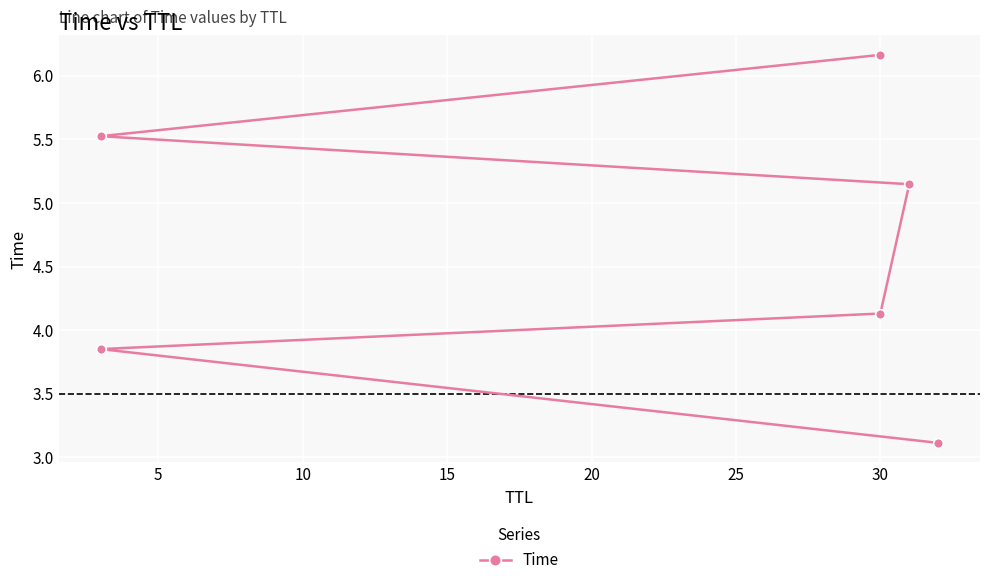

Is it true that the value at 15 is 7.8?

False